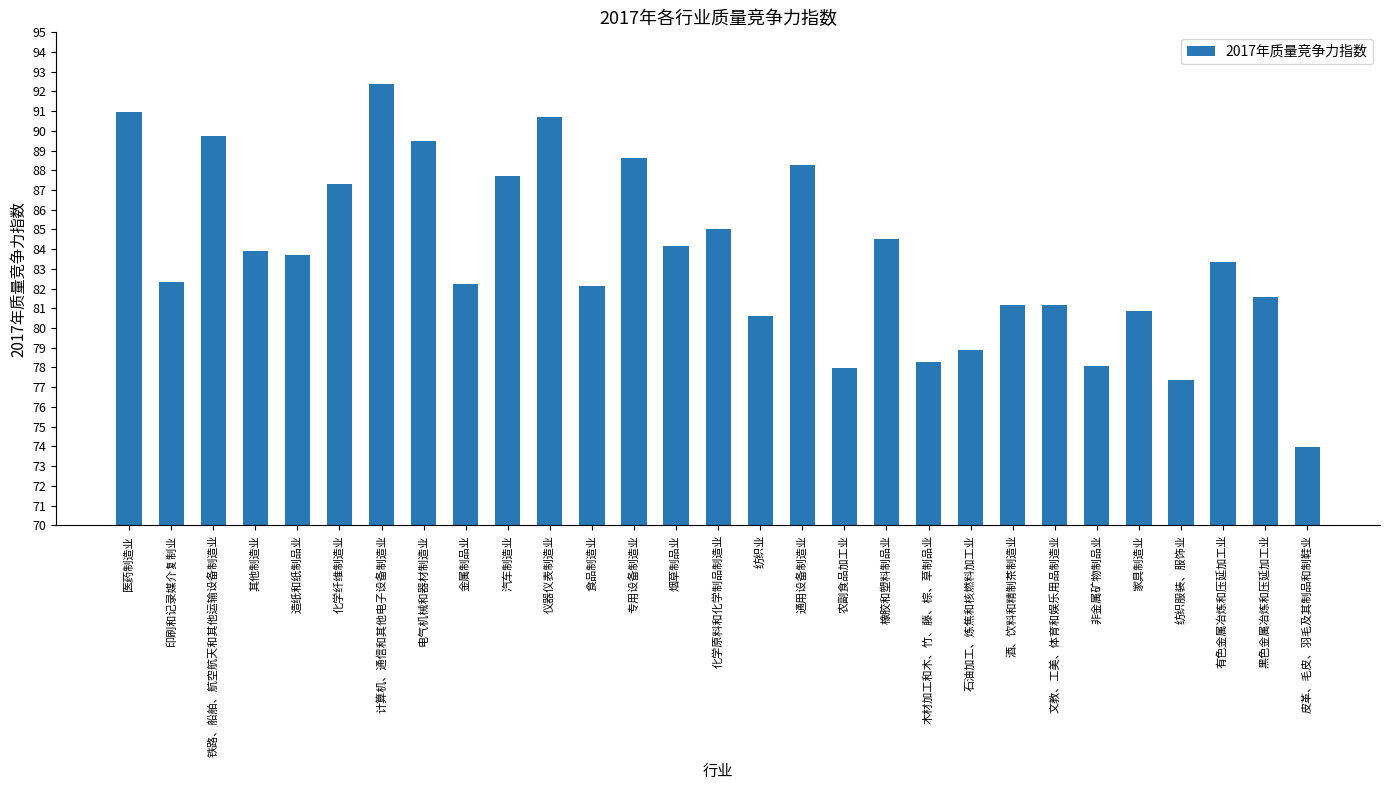

What is the change in value from 食品制造业 to 专用设备制造业?

+6.5